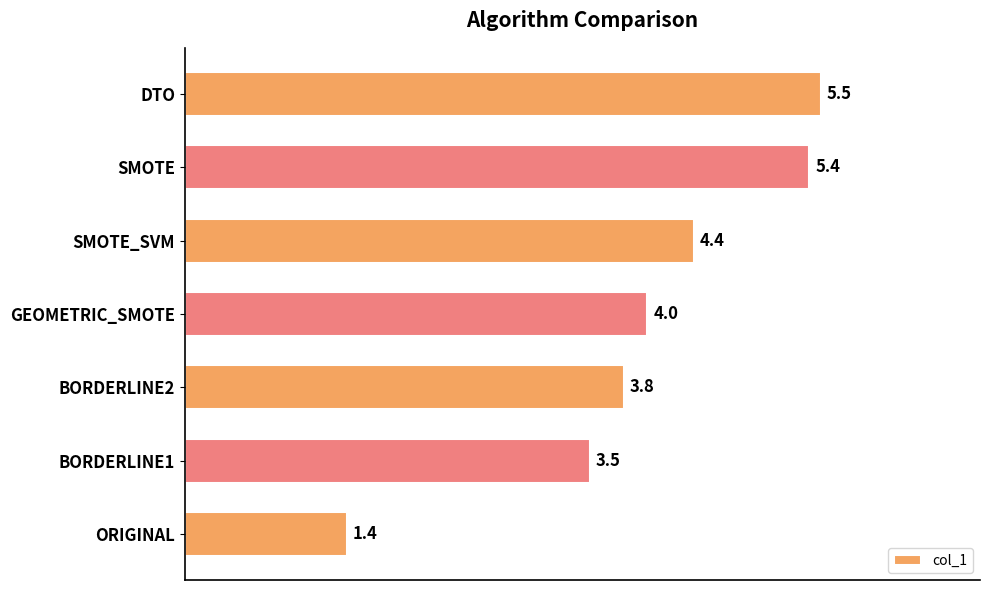

What is the difference between the second highest and second lowest values?

1.9